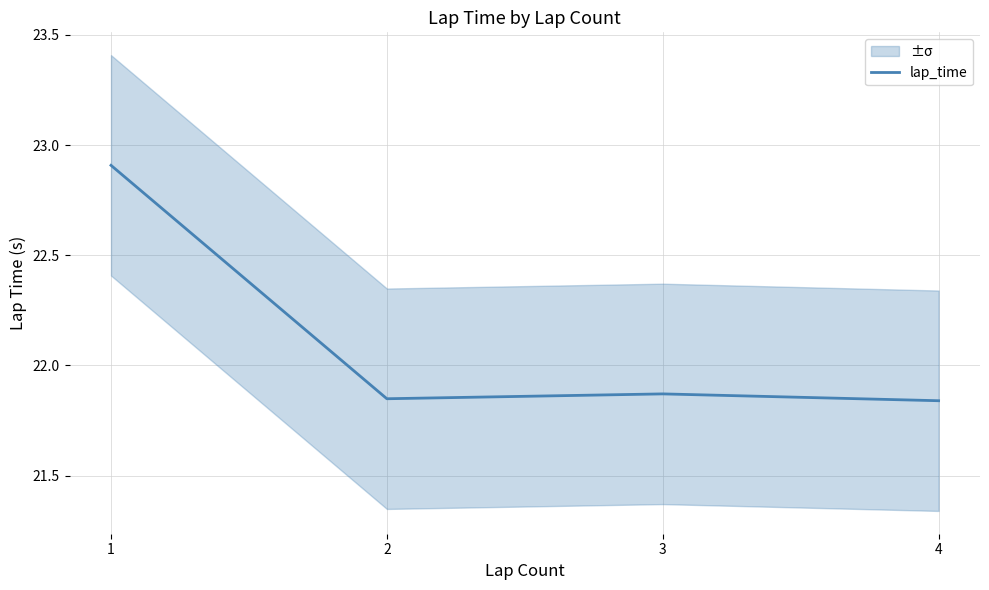

Rank the categories by value from lowest to highest.

4, 2, 3, 1